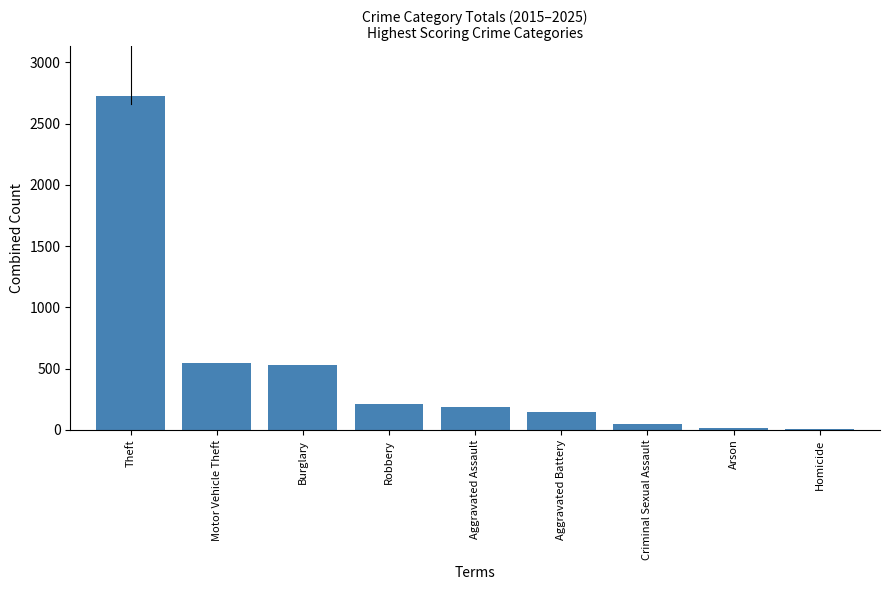

What is the greatest value displayed?

2723